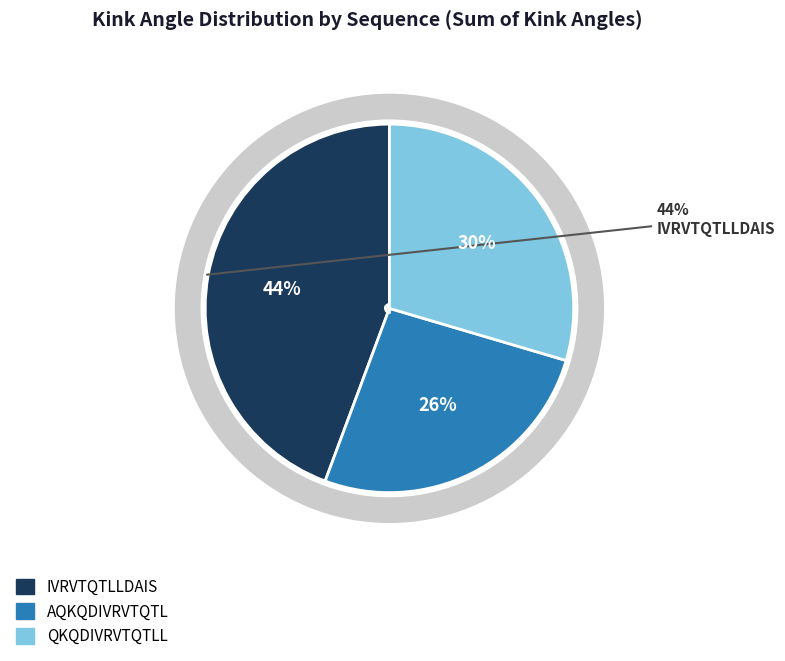

The 2f86N slice represents 4% of the pie. True or false?

False